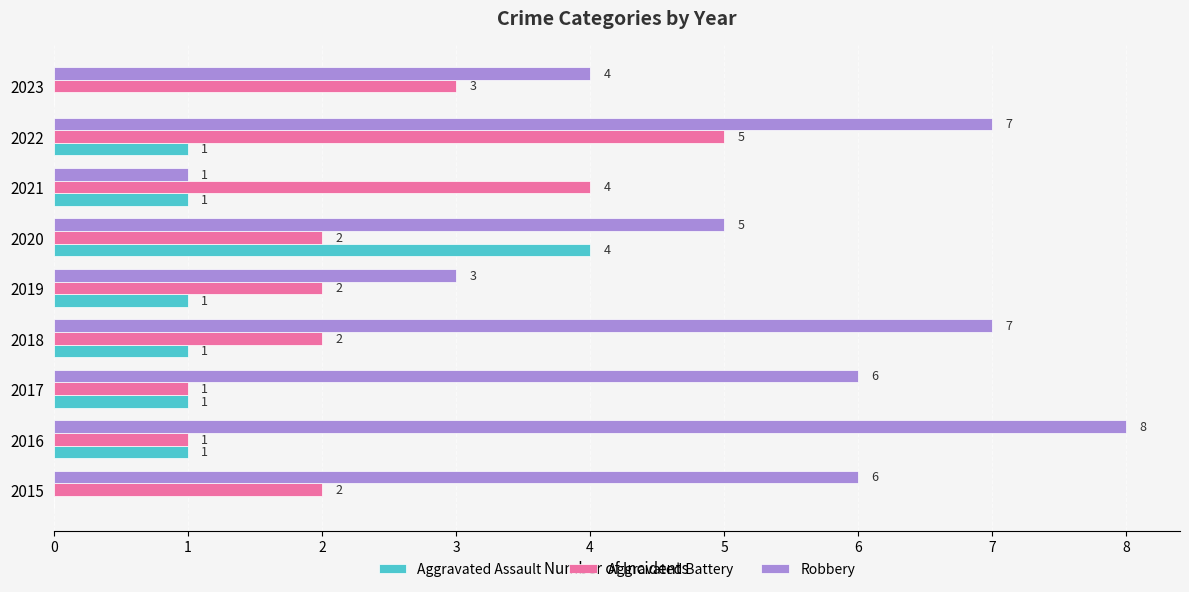

Read the Aggravated Battery value at 2023.

3